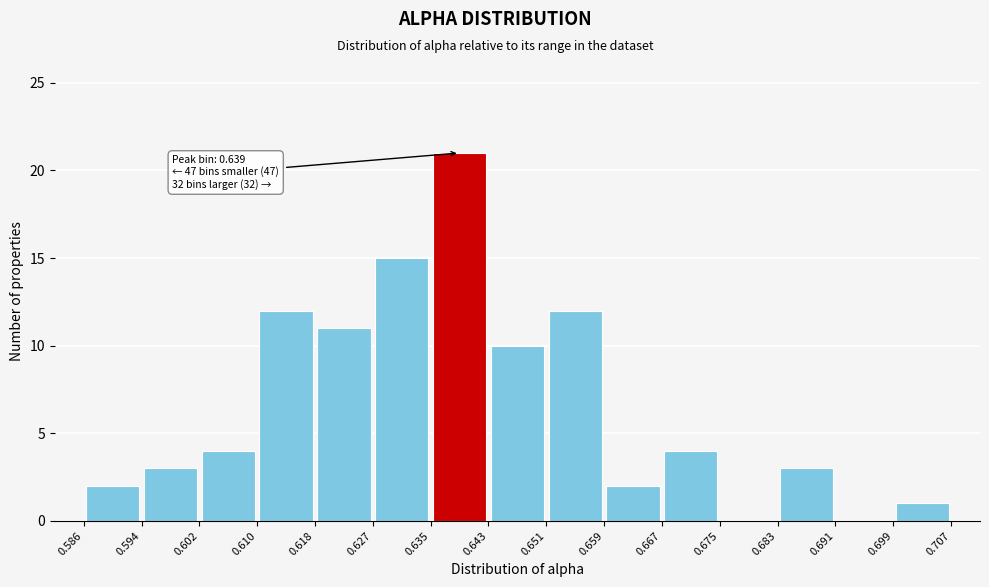

Over which range of the x-axis is the bar tallest?

0.635 to 0.643